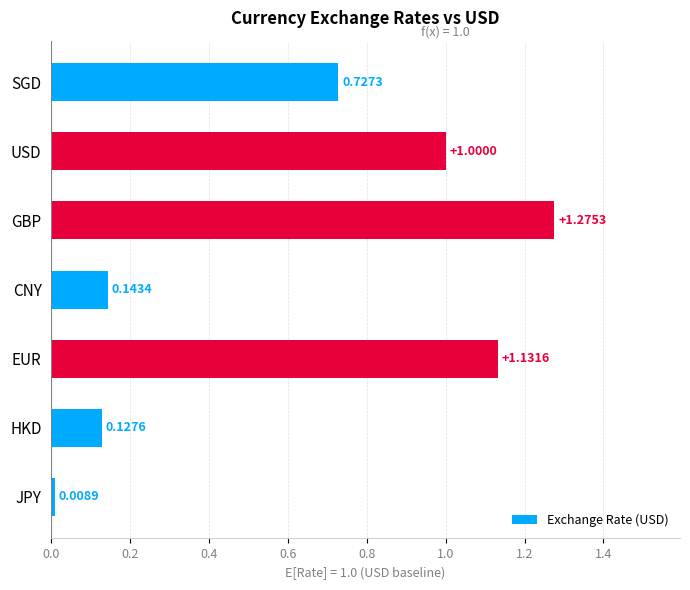

What is the change in value from HKD to EUR?

+1.0